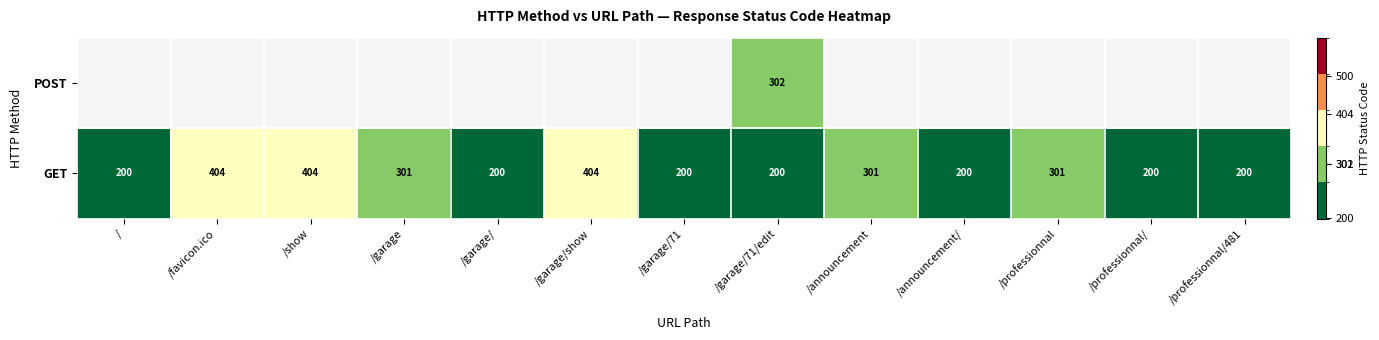

The GET series shows 200 at /garage/71/edit. True or false?

True